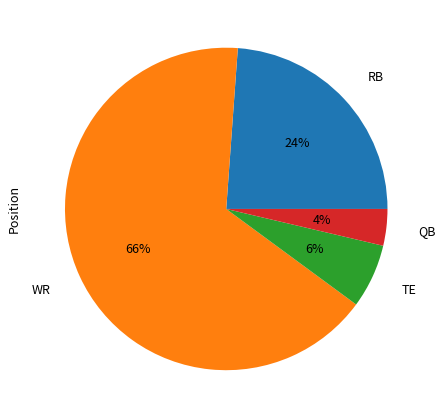

To the nearest percent, what is the difference between the largest and smallest slice percentages?

62%